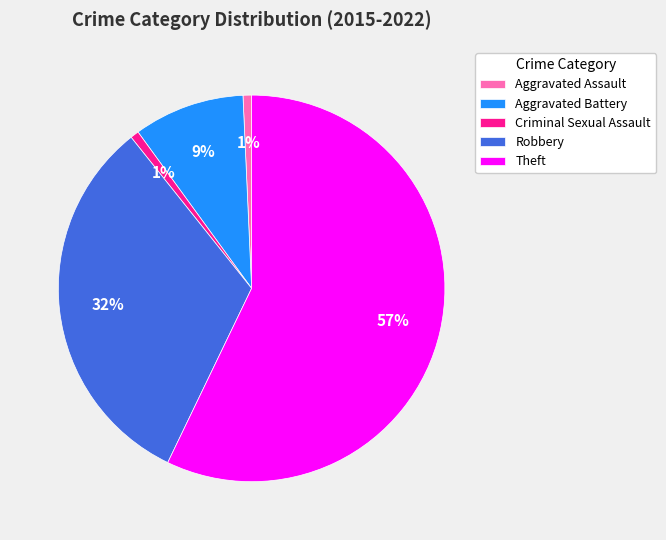

Does Theft represent more than half of the total?

Yes